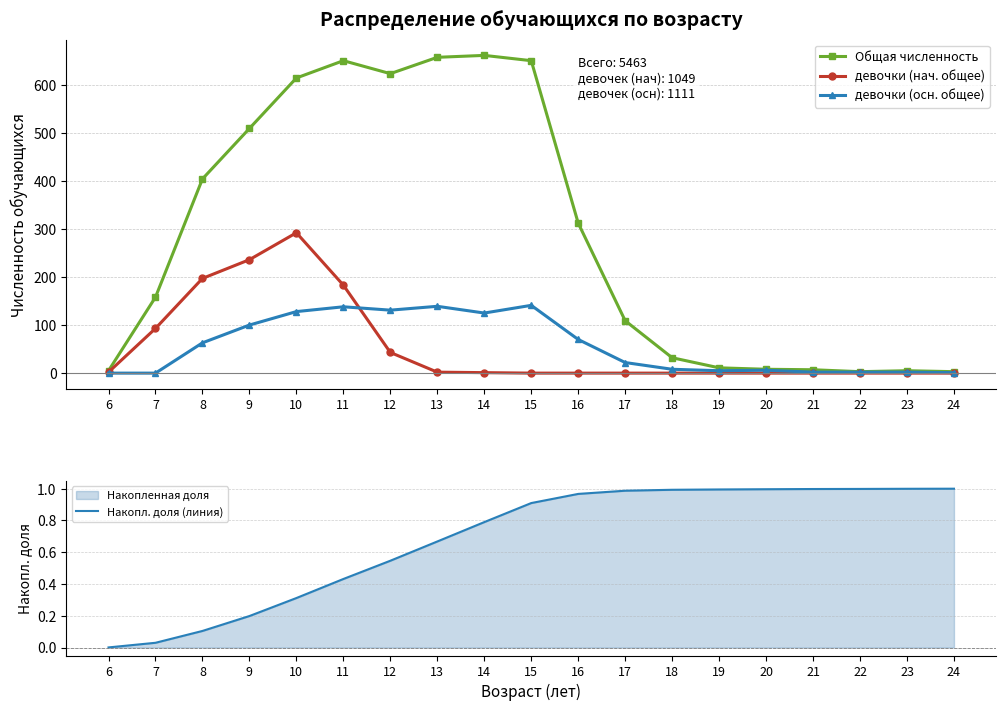

How many categories are shown in the chart?

19